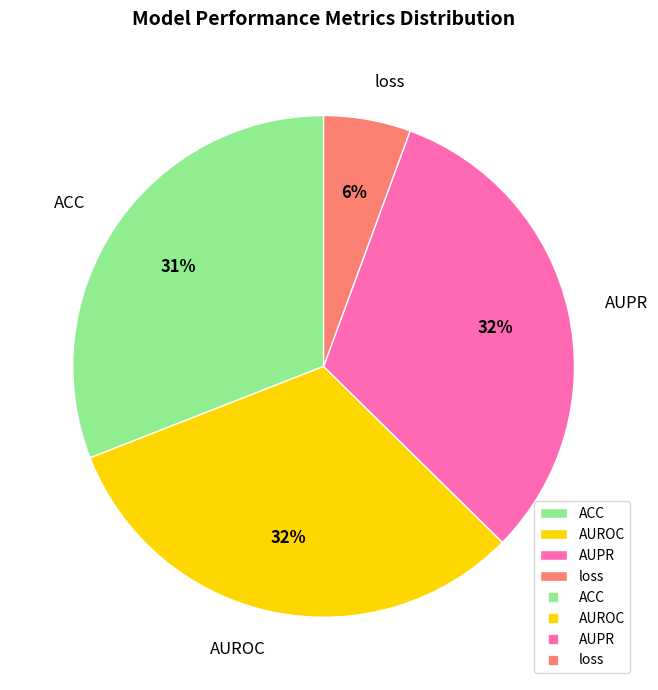

True or false: AUPR accounts for 45% of the total.

False